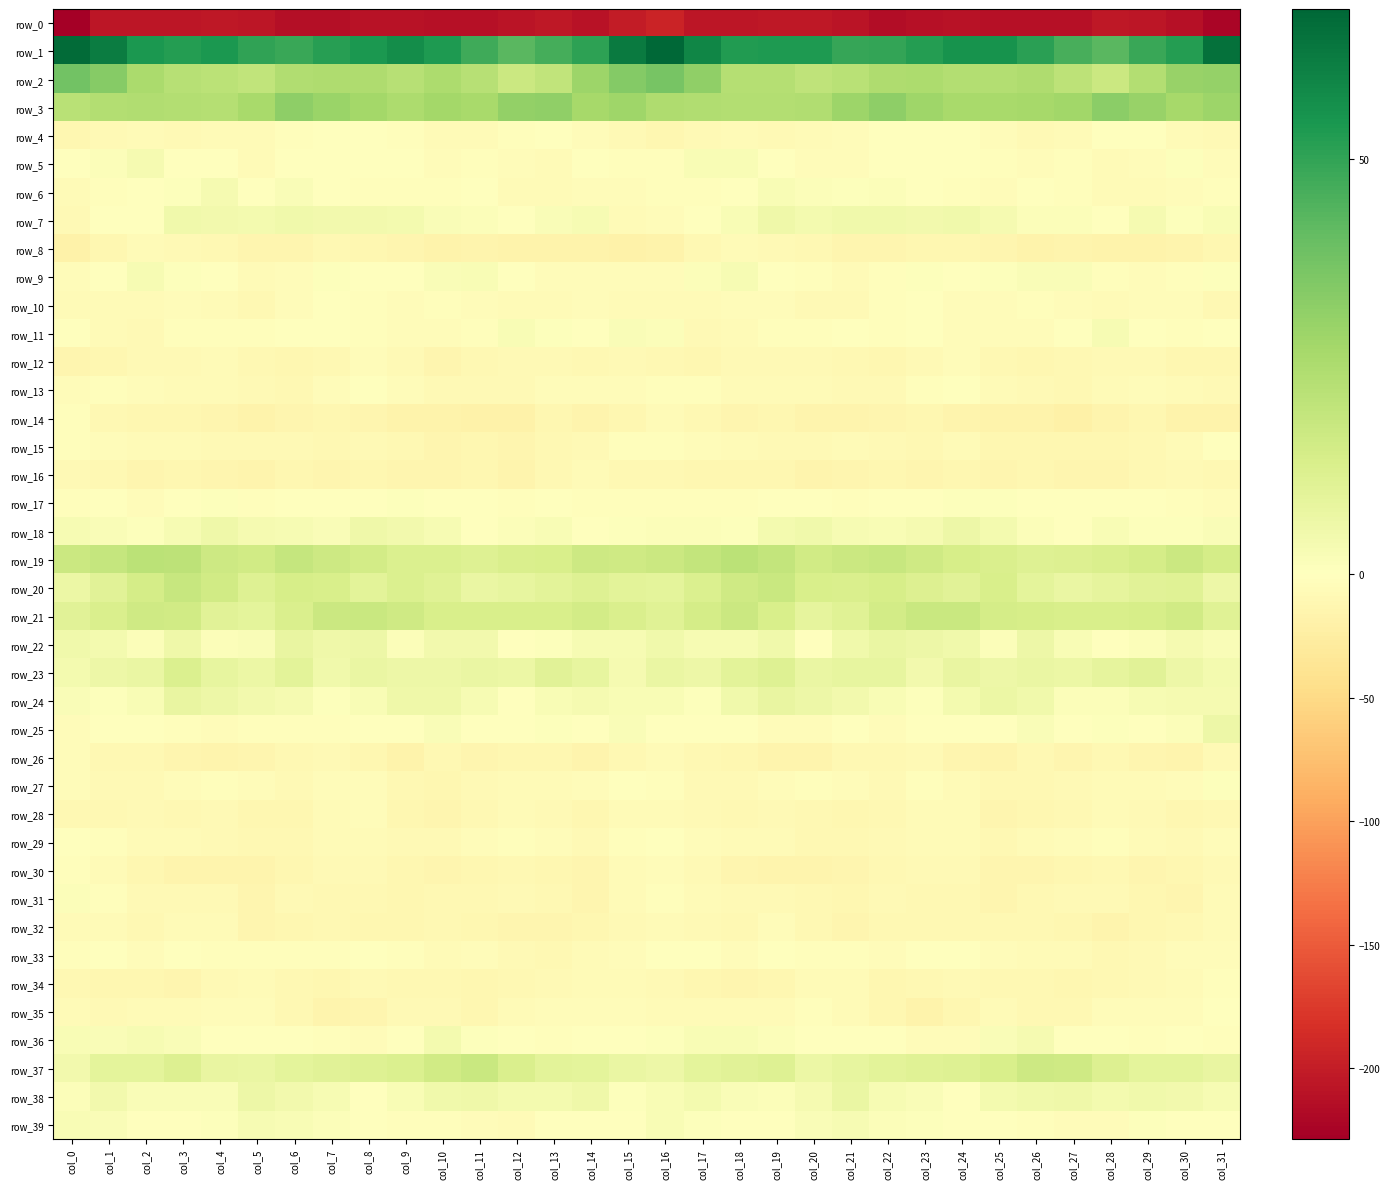

What is the average value of the row_16 series?

-11.8